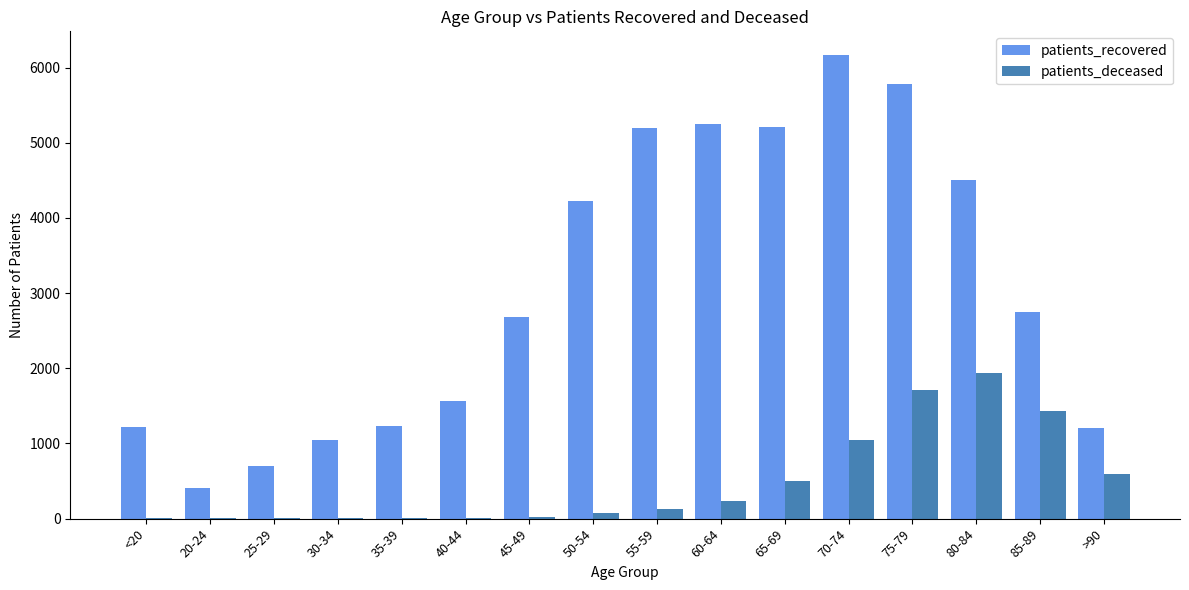

What is the sum of the patients_deceased values at 55-59 and 80-84?

2064